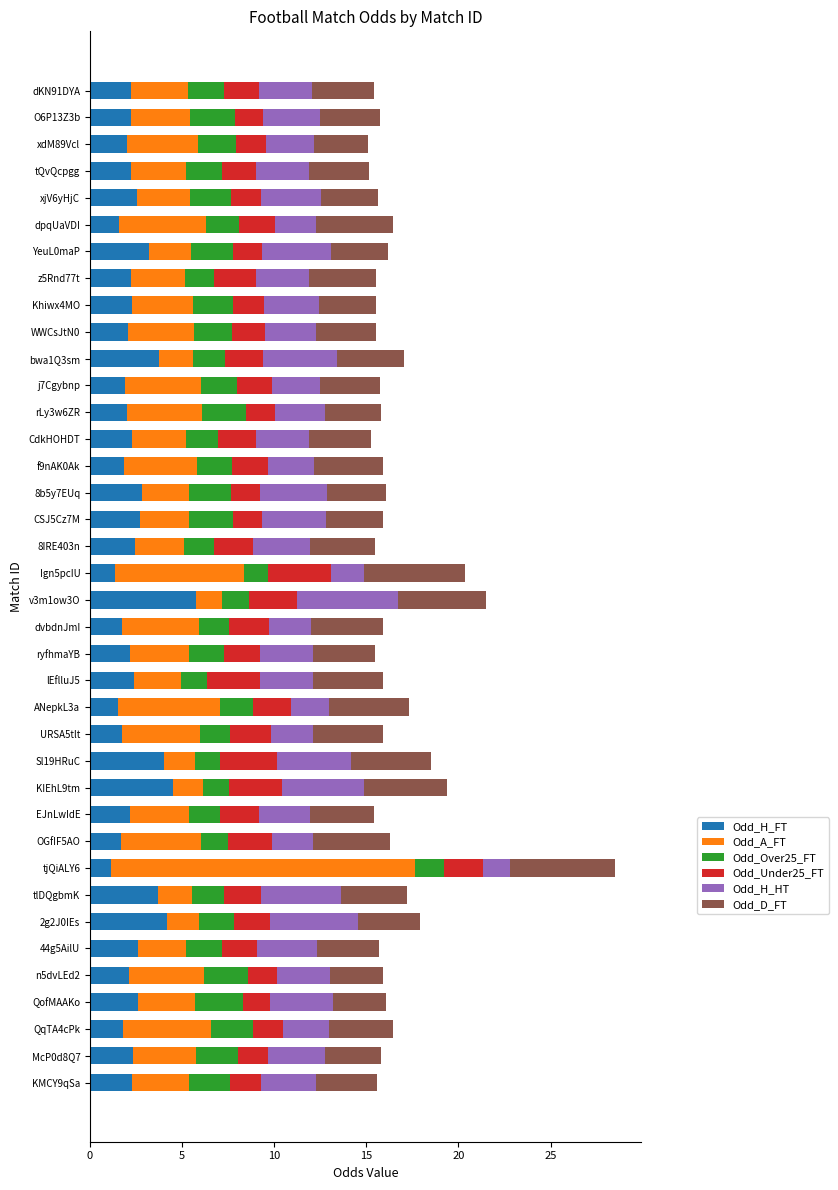

What is the total value across all series at tjQiALY6?

28.5